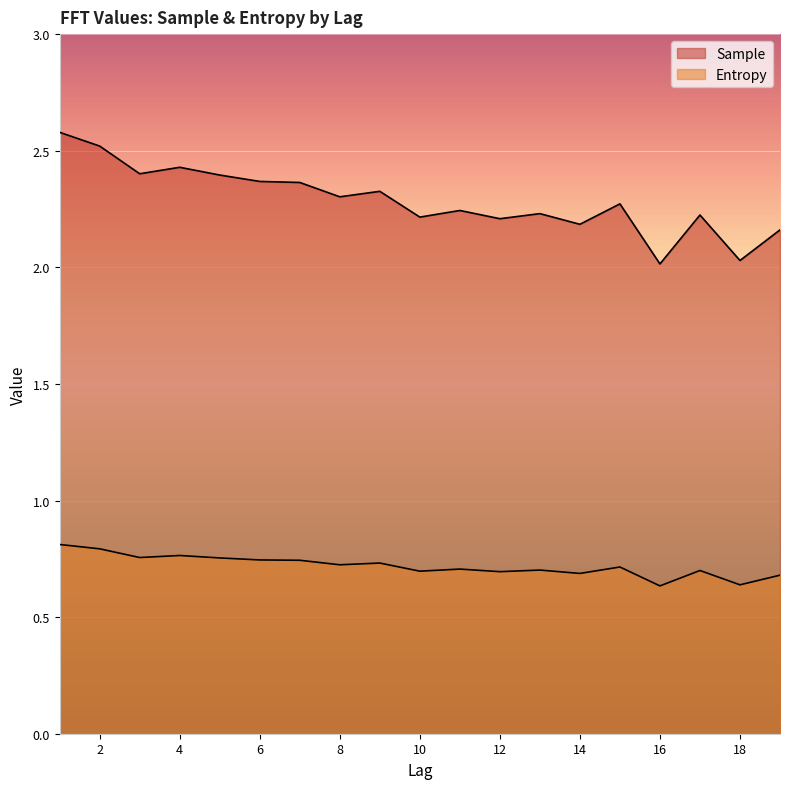

The value of Entropy at 6 is 0.7. True or false?

True